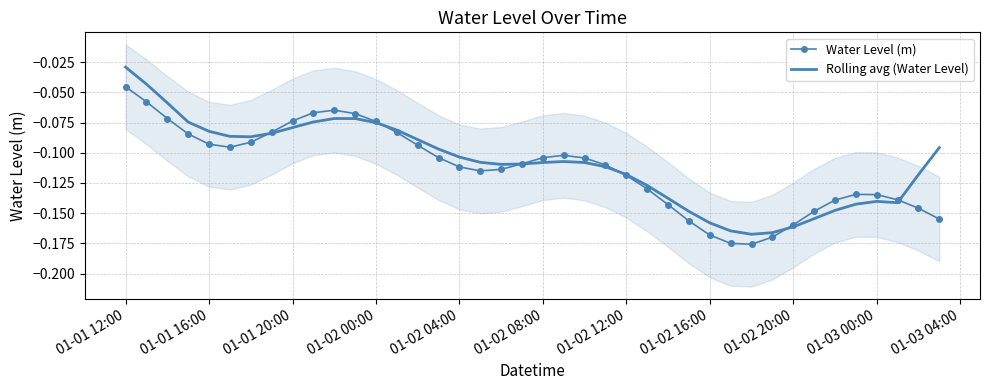

The Water Level (m) series shows -0.2 at 01-02 04:00. True or false?

False